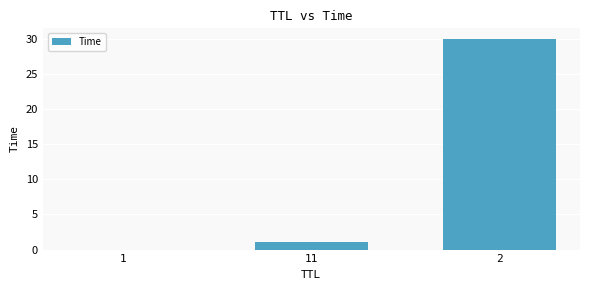

What is the sum of all values?

31.0